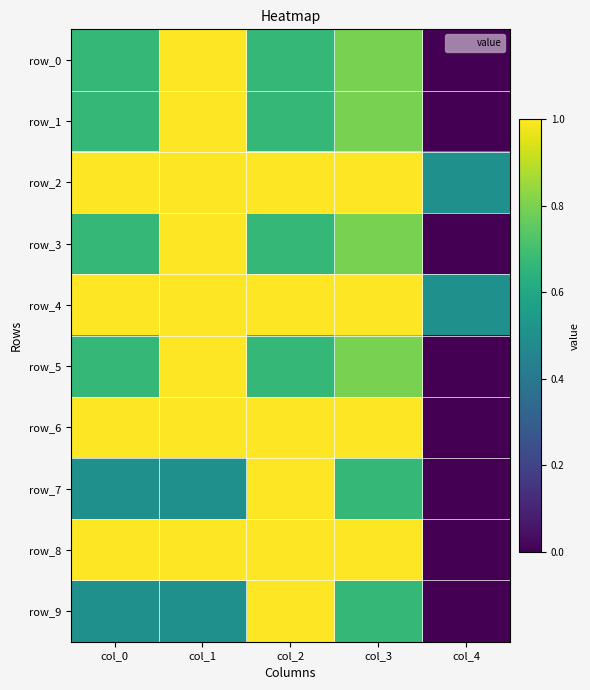

Which series has the widest spread of values?

row_0